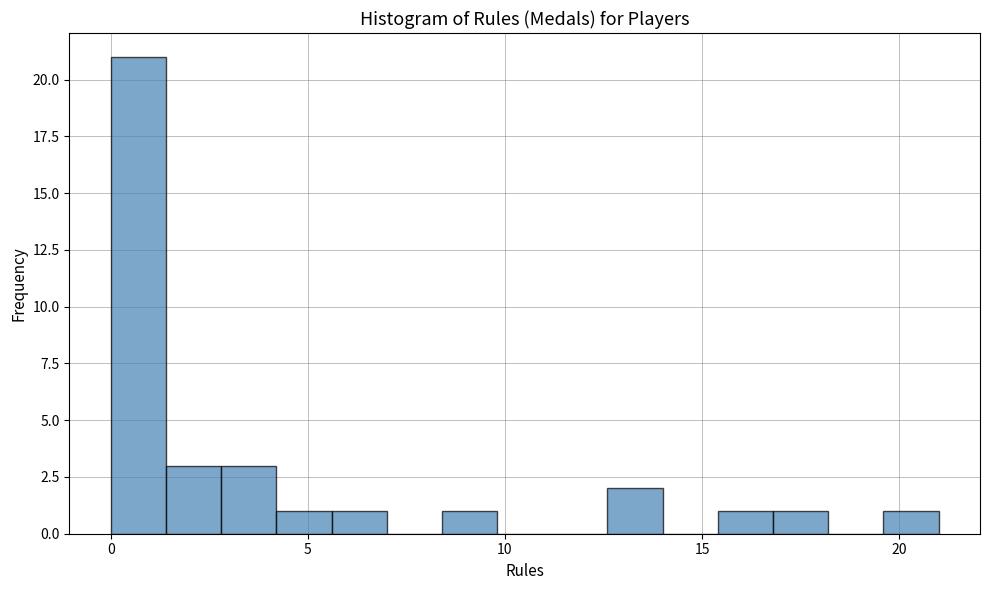

Read against the x-axis, roughly where is the centre of the tallest bar?

0.5